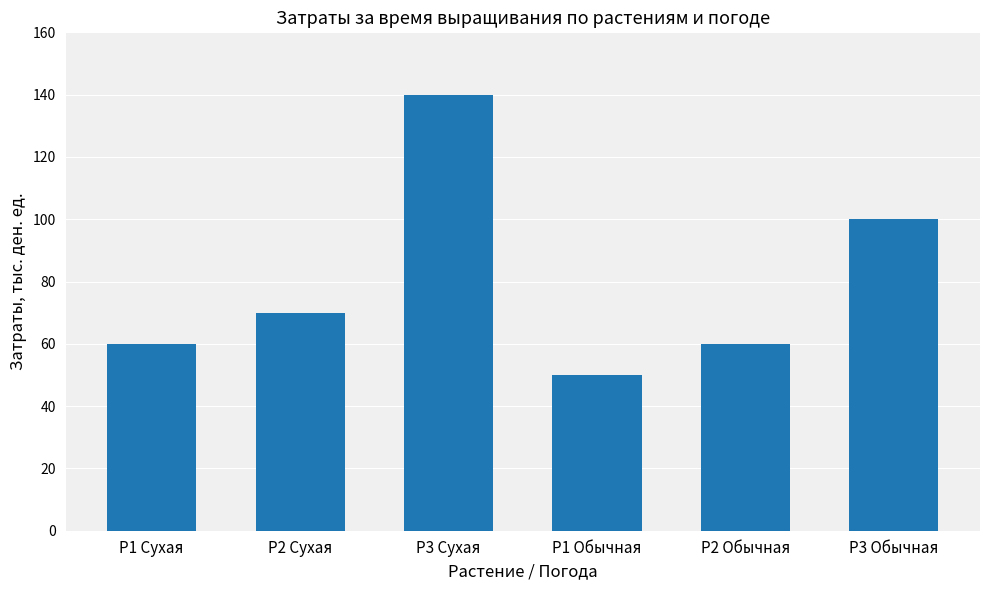

What is the label of the 6th bar from the right?

P1 Сухая